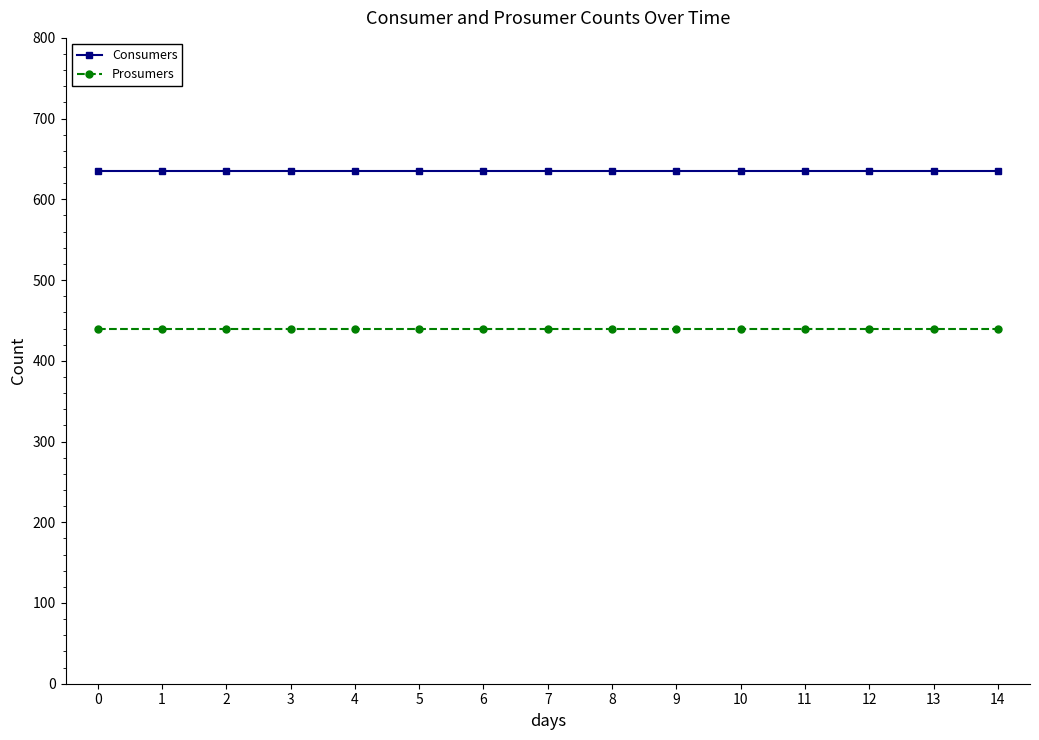

Is it true that Prosumers equals 440 at 14?

True